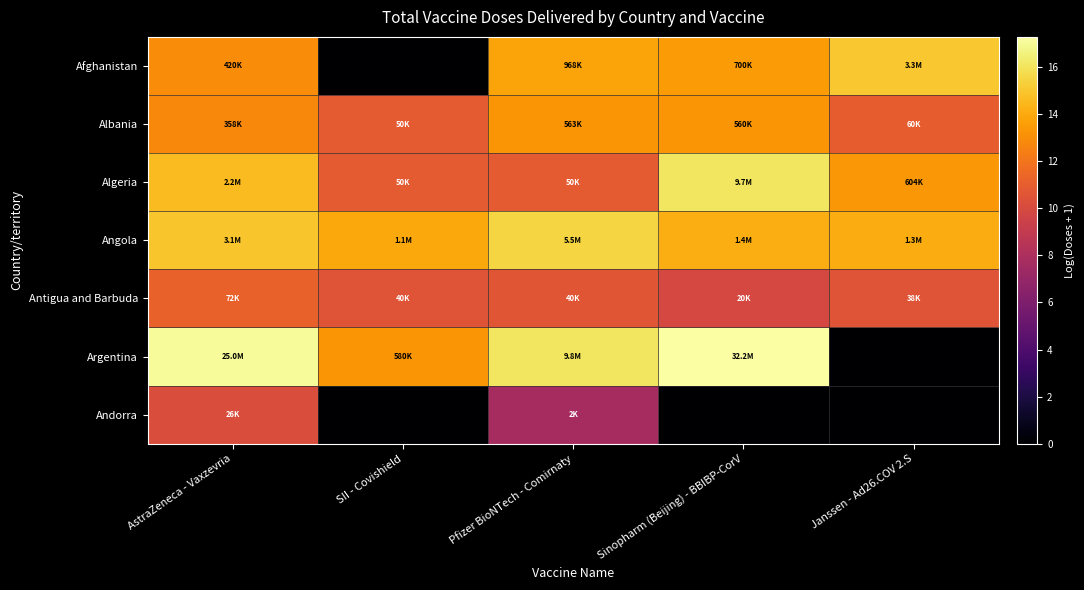

Reading left to right, transcribe all the data shown in this chart.

Afghanistan: AstraZeneca - Vaxzevria=12.9	SII - Covishield=0.0	Pfizer BioNTech - Comirnaty=13.8	Sinopharm (Beijing) - BBIBP-CorV=13.5	Janssen - Ad26.COV 2.S=15.0
Albania: AstraZeneca - Vaxzevria=12.8	SII - Covishield=10.8	Pfizer BioNTech - Comirnaty=13.2	Sinopharm (Beijing) - BBIBP-CorV=13.2	Janssen - Ad26.COV 2.S=11.0
Algeria: AstraZeneca - Vaxzevria=14.6	SII - Covishield=10.8	Pfizer BioNTech - Comirnaty=10.8	Sinopharm (Beijing) - BBIBP-CorV=16.1	Janssen - Ad26.COV 2.S=13.3
Angola: AstraZeneca - Vaxzevria=14.9	SII - Covishield=13.9	Pfizer BioNTech - Comirnaty=15.5	Sinopharm (Beijing) - BBIBP-CorV=14.2	Janssen - Ad26.COV 2.S=14.0
Antigua and Barbuda: AstraZeneca - Vaxzevria=11.2	SII - Covishield=10.6	Pfizer BioNTech - Comirnaty=10.6	Sinopharm (Beijing) - BBIBP-CorV=9.9	Janssen - Ad26.COV 2.S=10.6
Argentina: AstraZeneca - Vaxzevria=17.0	SII - Covishield=13.3	Pfizer BioNTech - Comirnaty=16.1	Sinopharm (Beijing) - BBIBP-CorV=17.3	Janssen - Ad26.COV 2.S=0.0
Andorra: AstraZeneca - Vaxzevria=10.2	SII - Covishield=0.0	Pfizer BioNTech - Comirnaty=7.8	Sinopharm (Beijing) - BBIBP-CorV=0.0	Janssen - Ad26.COV 2.S=0.0